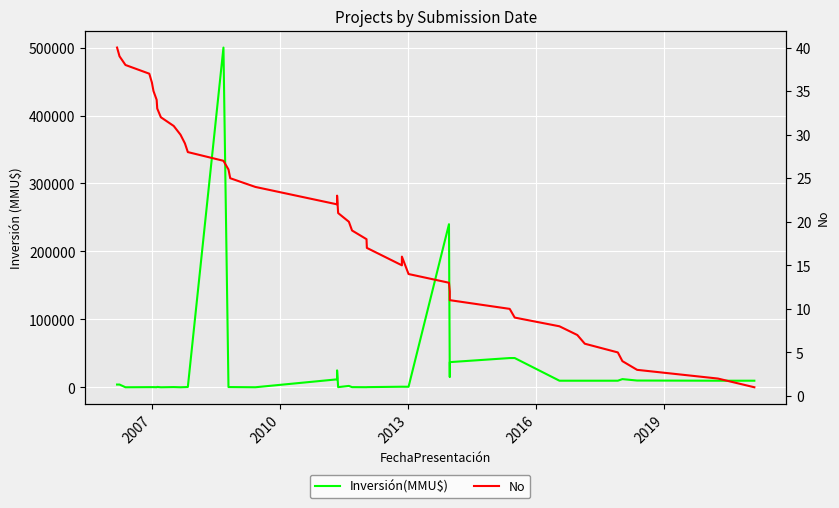

How many lines are shown in the chart?

2